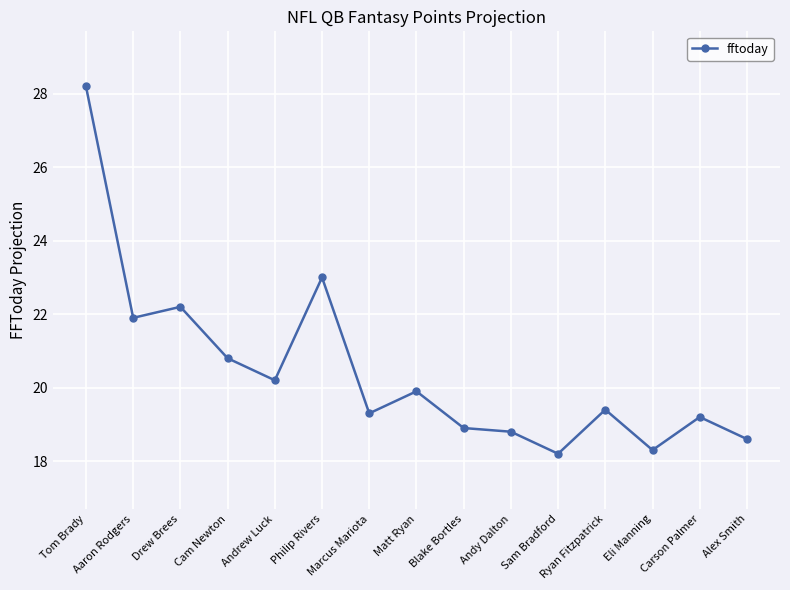

Is this an area chart (filled region under the line)?

No